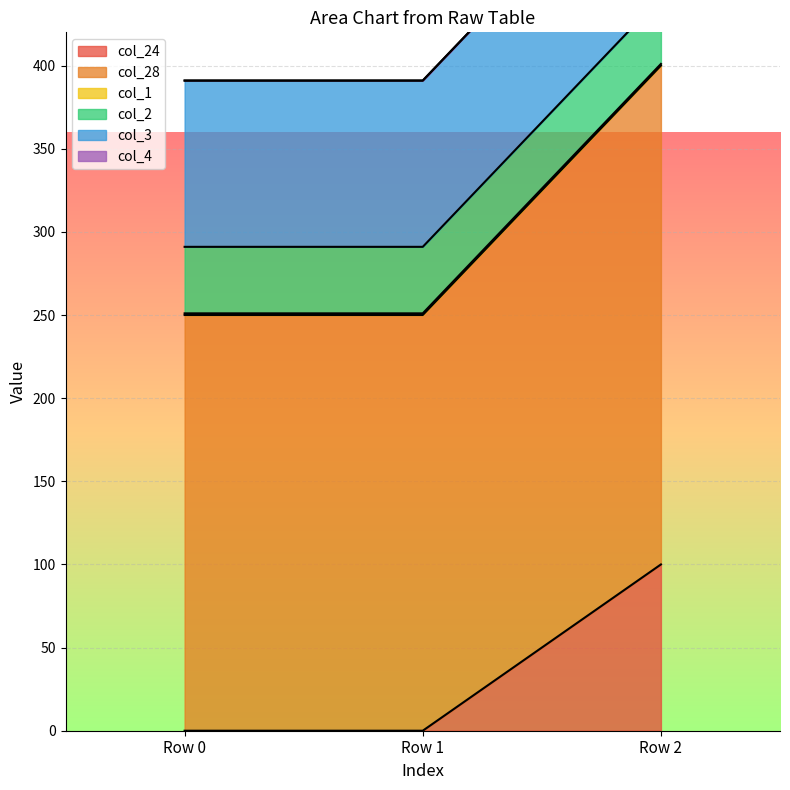

Read the col_3 value at Row 2.

100